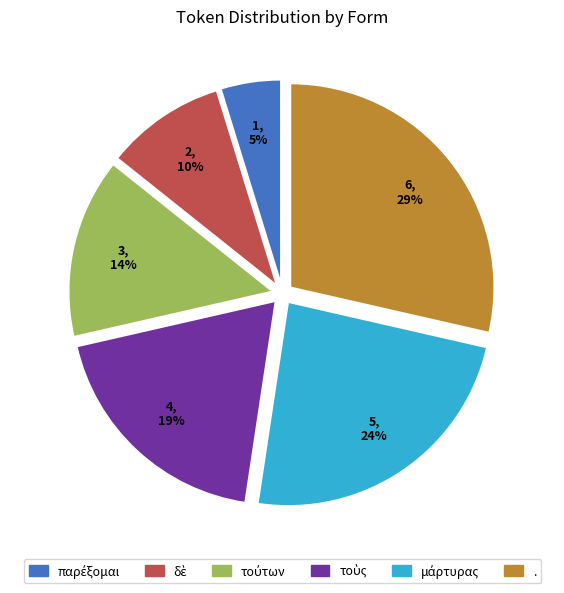

To the nearest percent, what portion does . represent?

29%